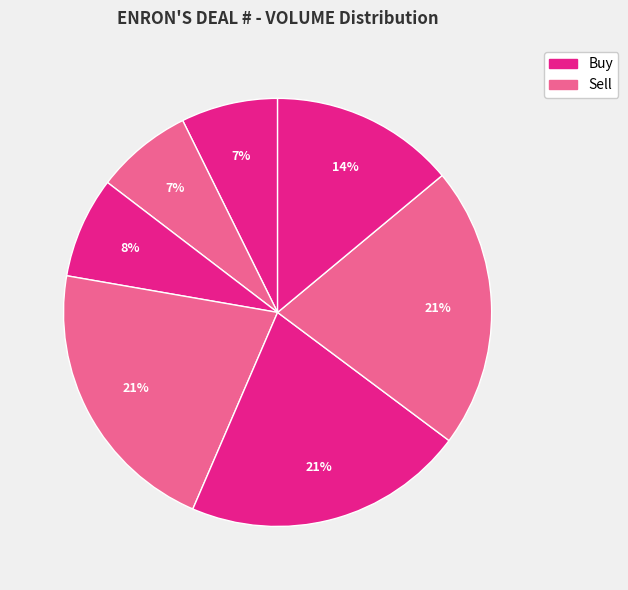

How many slices are in this pie chart?

7